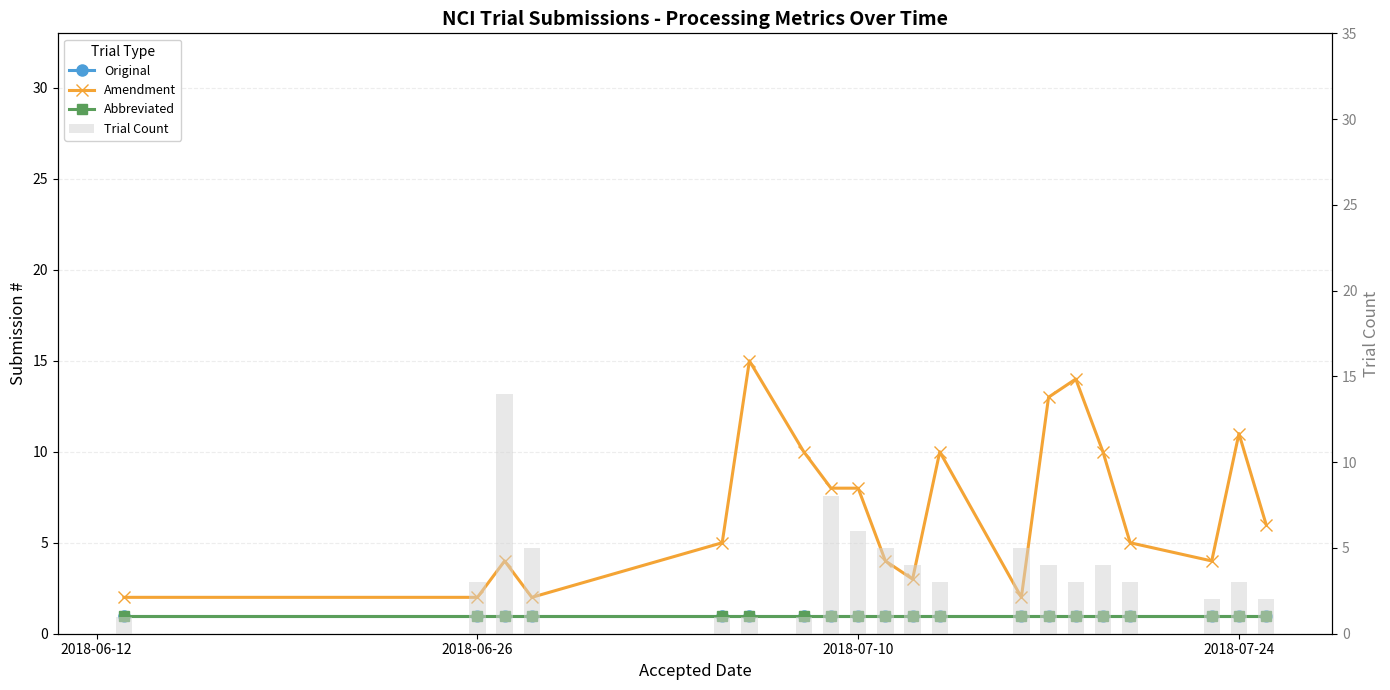

Is it true that Amendment equals 22 at 5?

False